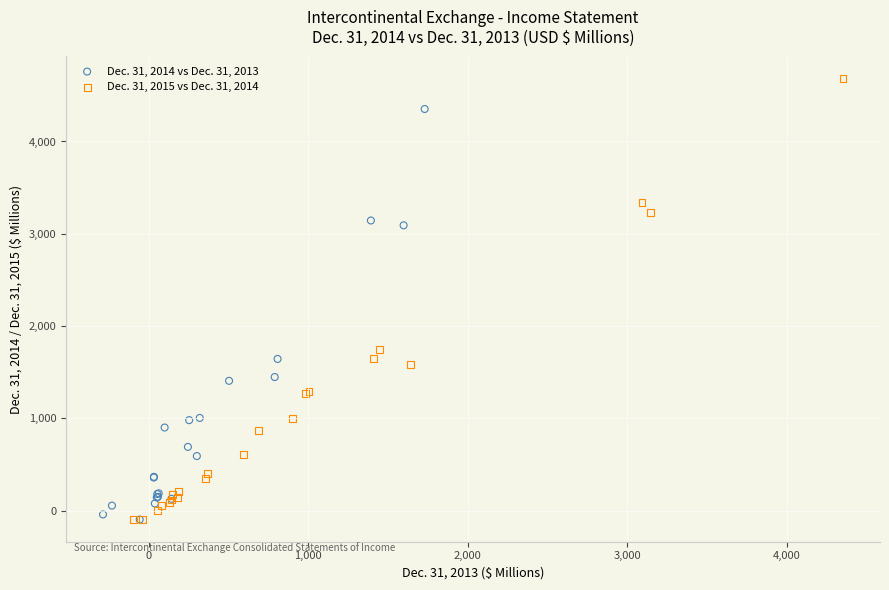

Which series has the largest Y range (max minus min)?

Dec. 31, 2015 vs Dec. 31, 2014